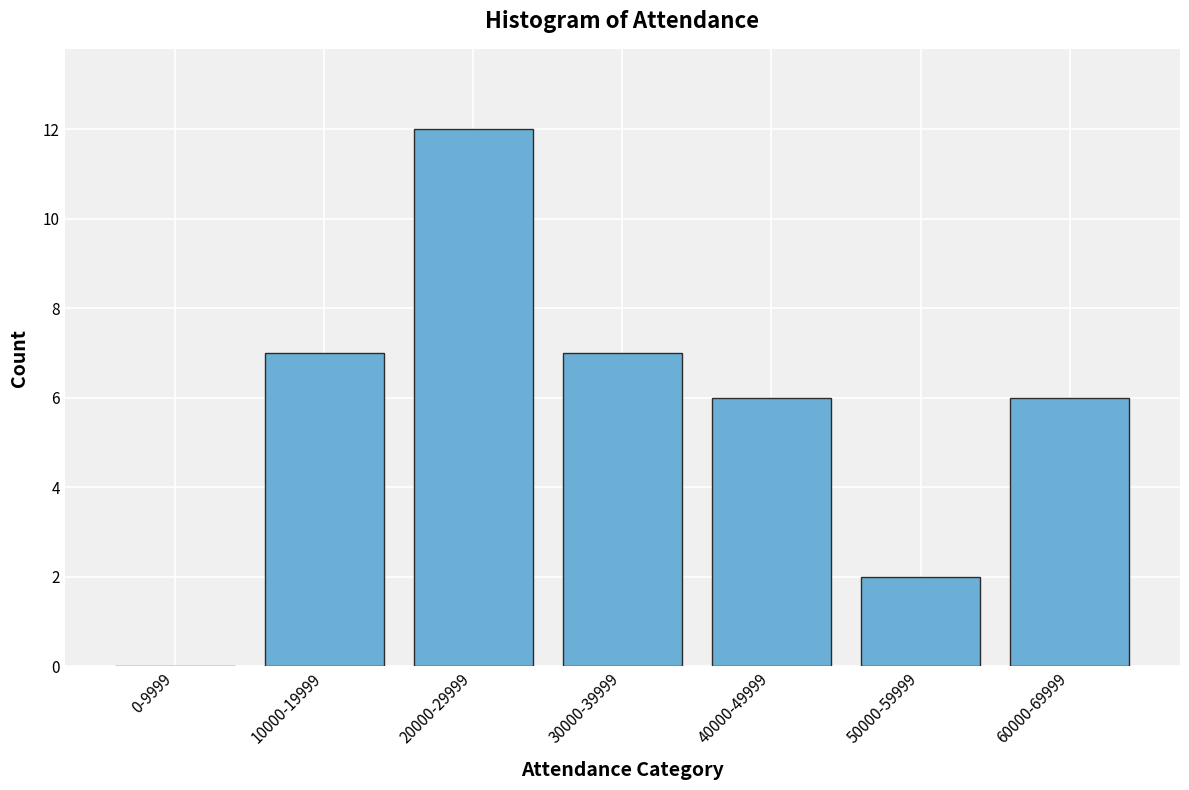

Reading right to left, what are all the values shown in this chart?

60000-69999=6	50000-59999=2	40000-49999=6	30000-39999=7	20000-29999=12	10000-19999=7	0-9999=0